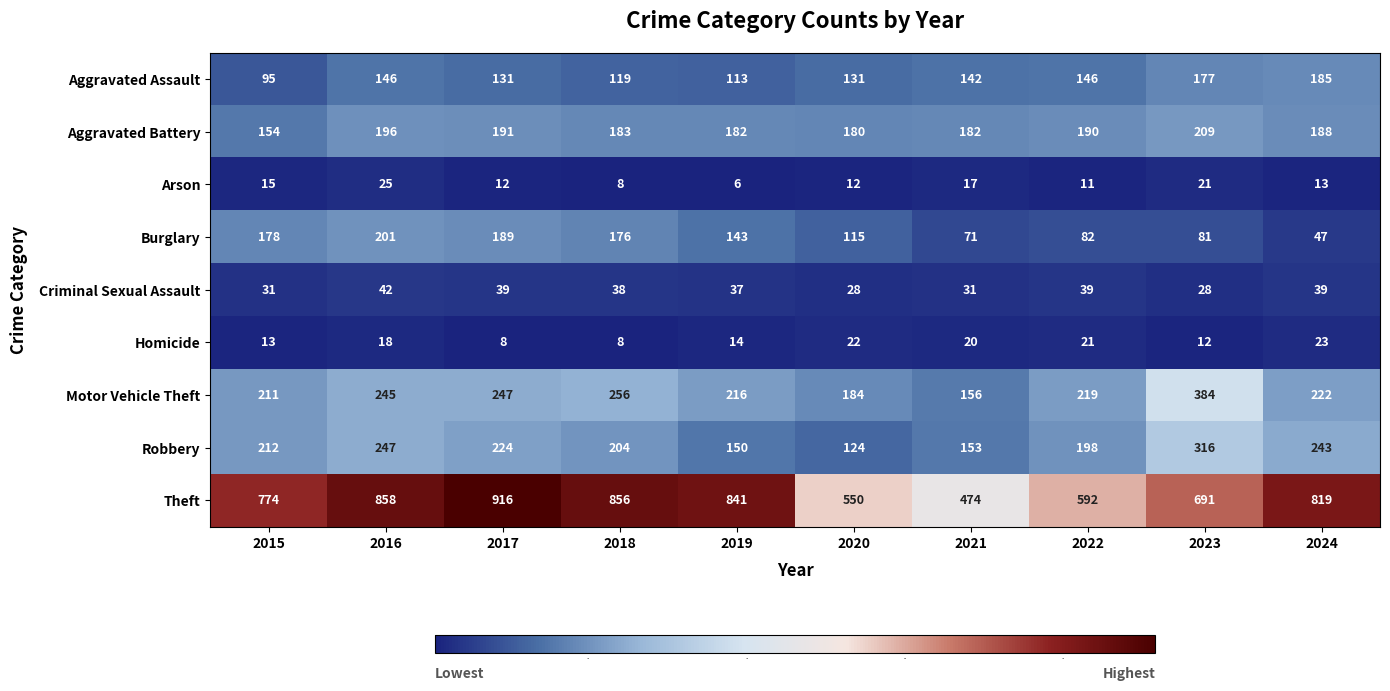

True or false: Homicide has a value of 13 at 2015.

True